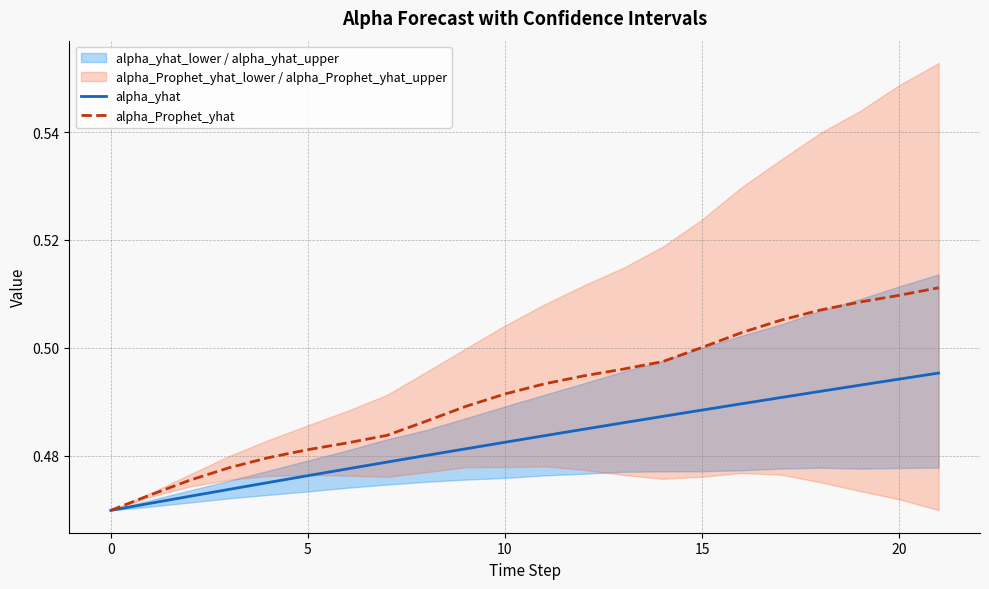

What is the label of the 3rd point from the right?

19